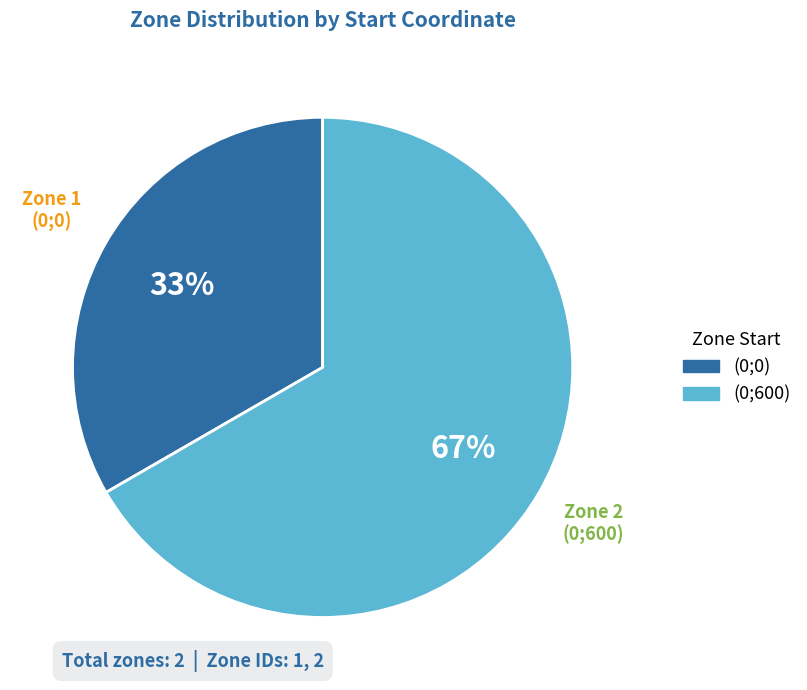

Is it true that (0;0) is 33% of the pie?

True